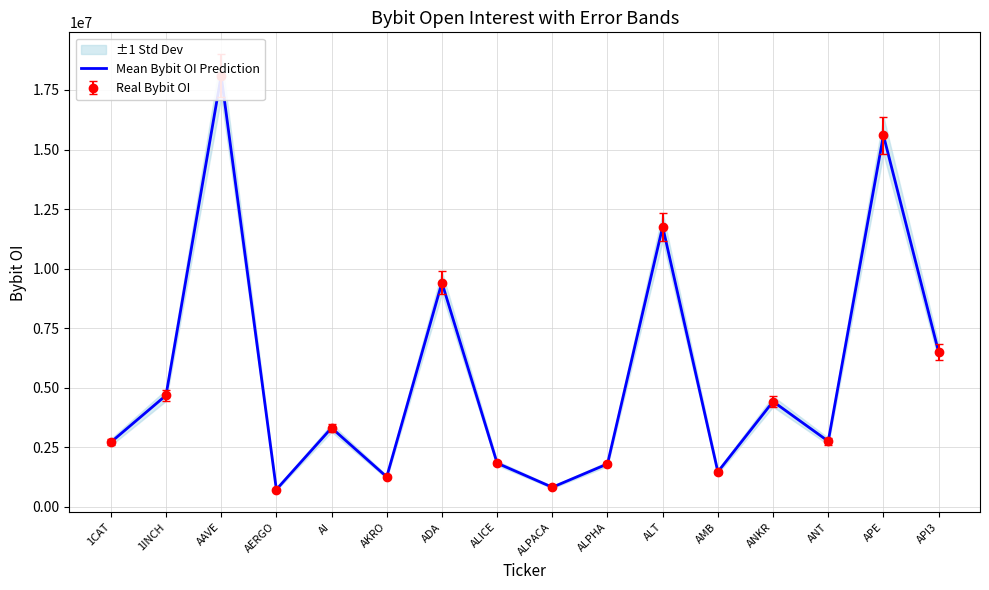

True or false: the data shows 4220131 at API3.

False